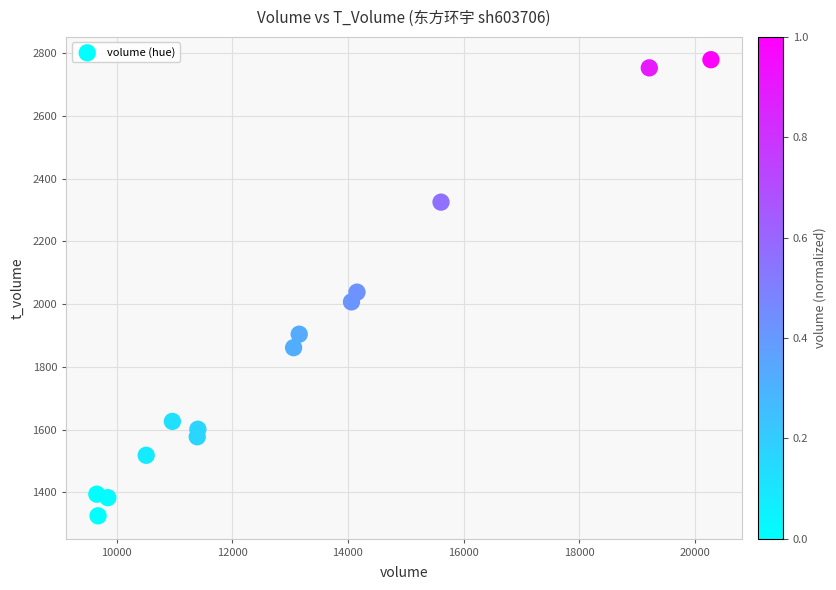

What is the range of X values (max minus min)?

10623